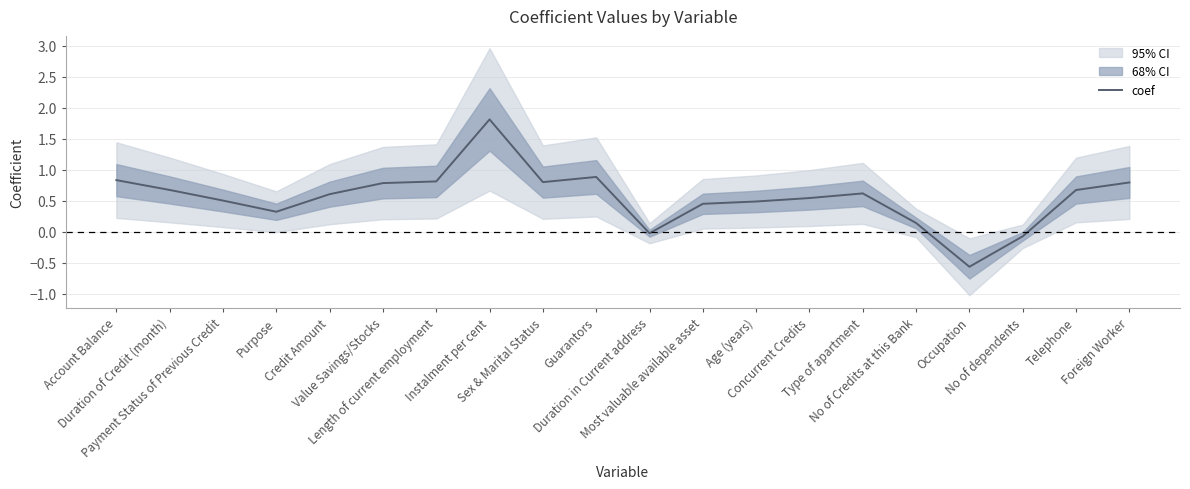

Rank the categories by value from lowest to highest.

Occupation, No of dependents, Duration in Current address, No of Credits at this Bank, Purpose, Most valuable available asset, Age (years), Payment Status of Previous Credit, Concurrent Credits, Credit Amount, Type of apartment, Telephone, Duration of Credit (month), Value Savings/Stocks, Foreign Worker, Sex & Marital Status, Length of current employment, Account Balance, Guarantors, Instalment per cent